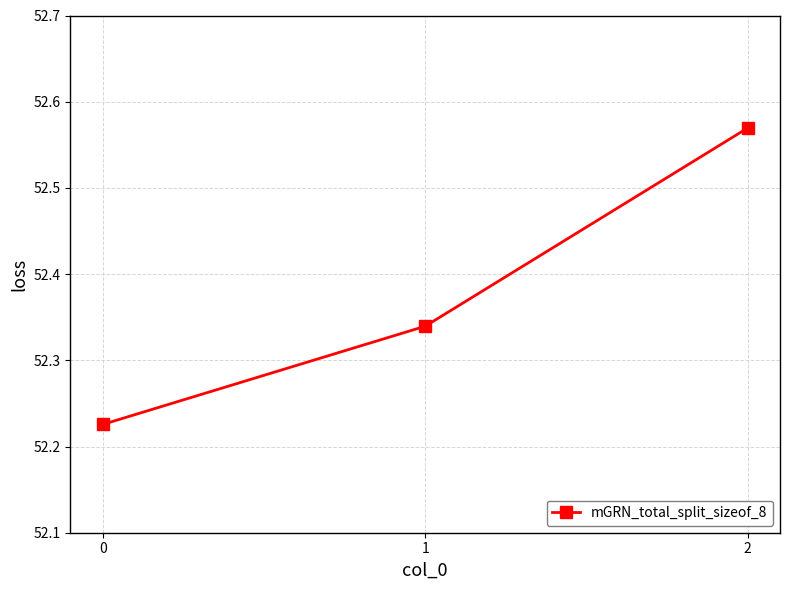

Which has a higher value, 0 or 2?

2